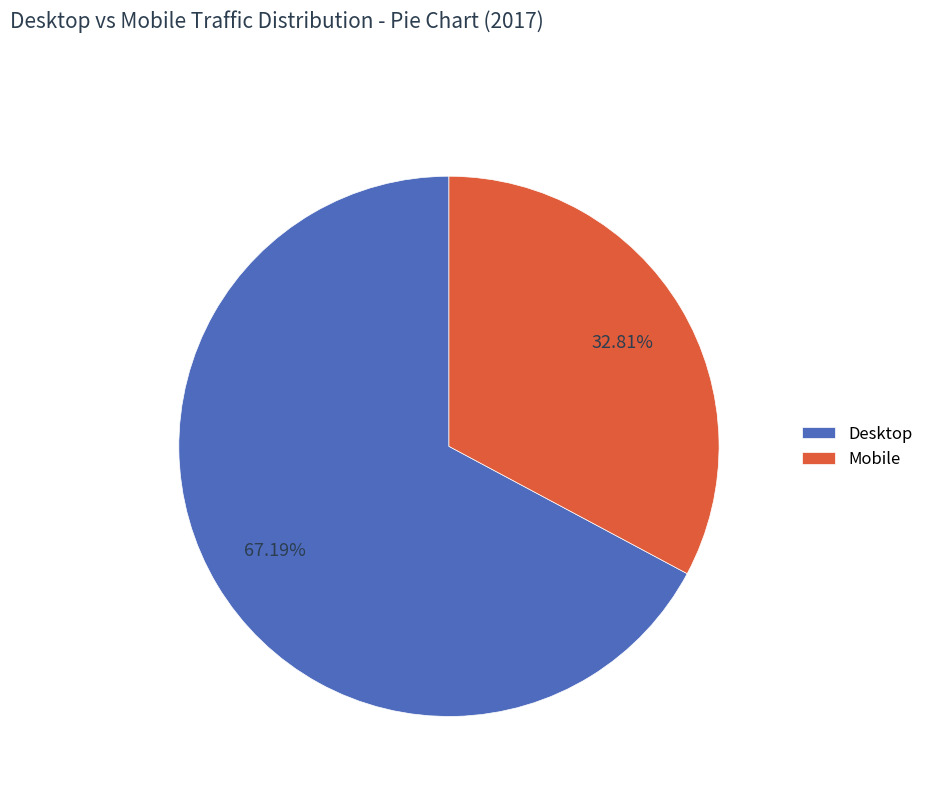

What is the ratio of the value at Desktop to the value at Mobile?

2.0